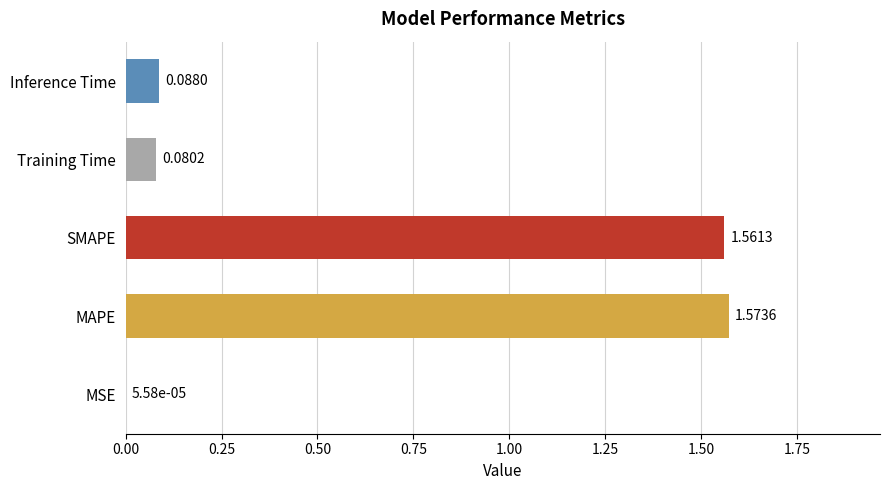

Which category has the highest value across all series?

MAPE